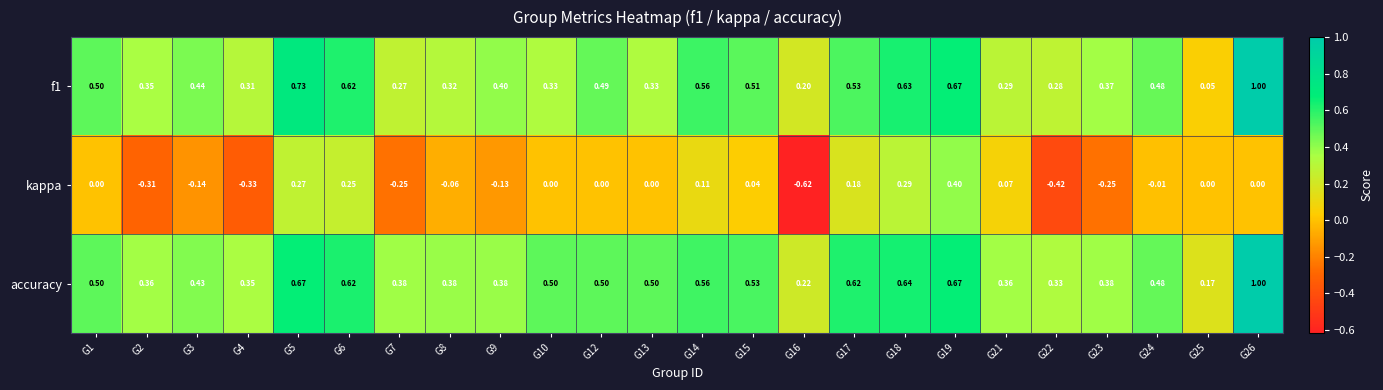

Between G5 and G16, which series saw the biggest shift?

kappa